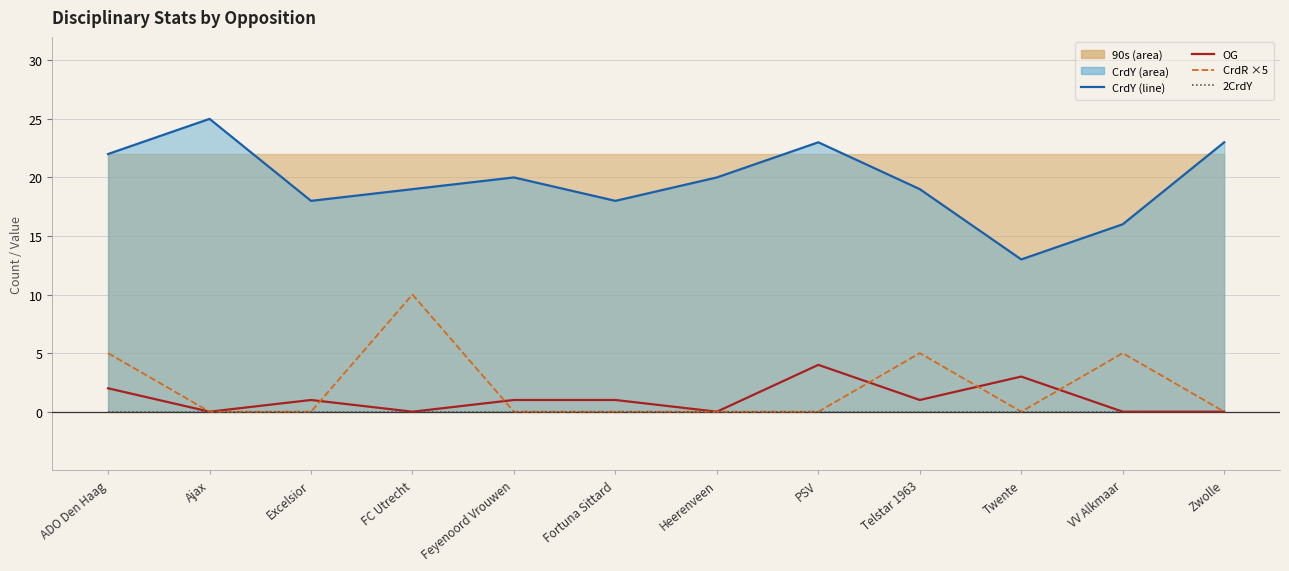

Is it true that CrdY (line) equals 33 at Zwolle?

False